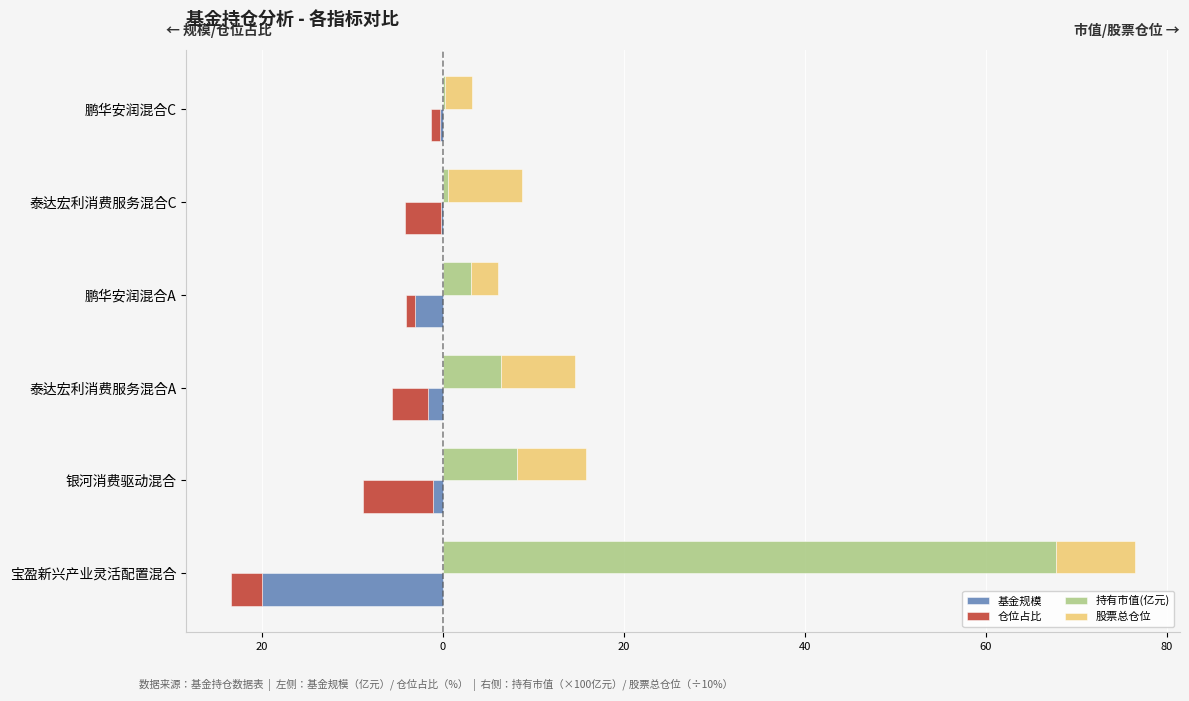

The value of 持有市值(亿元) at 泰达宏利消费服务混合A is 6.5. True or false?

True